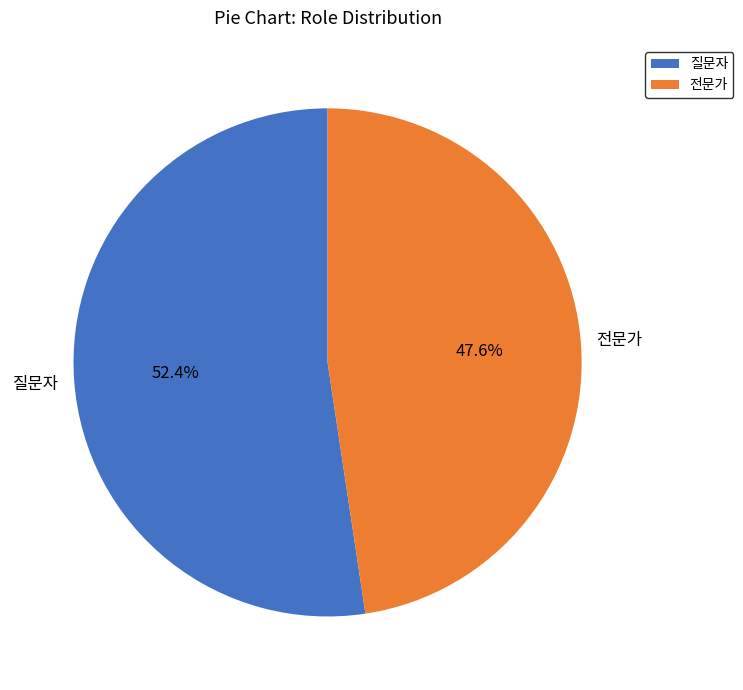

What is the smallest slice in the pie chart?

전문가